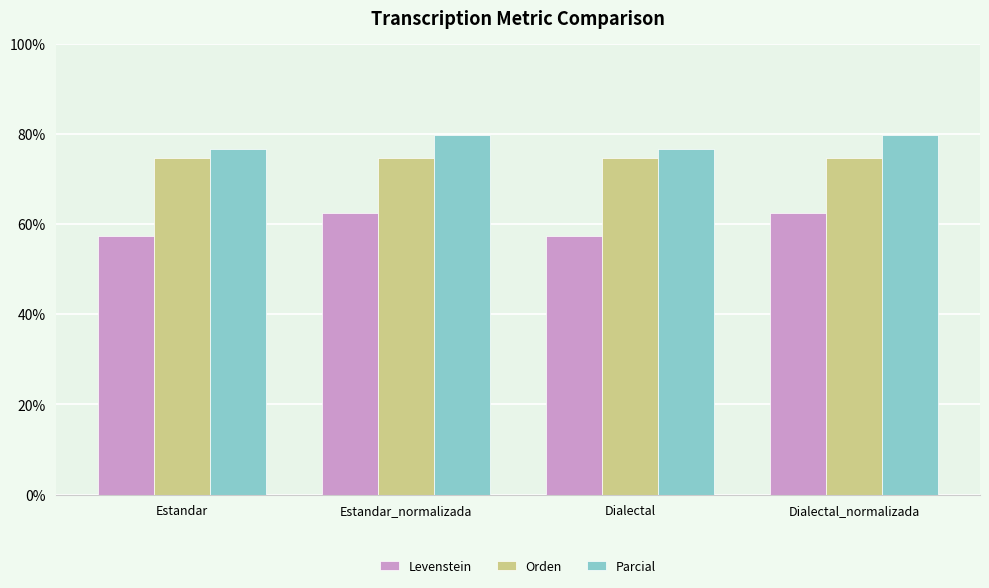

What is the maximum value shown in the chart?

79.7